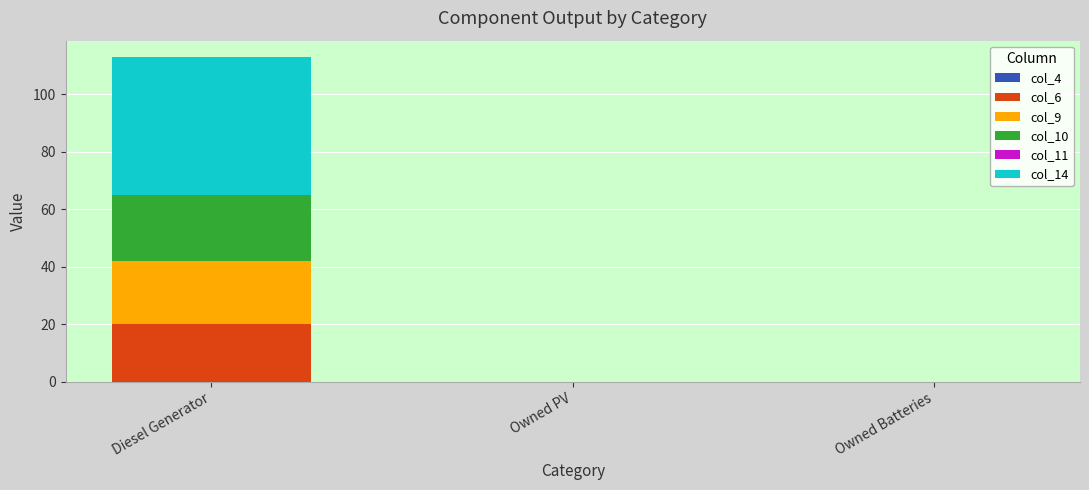

At which category is the sum across all series the highest?

Diesel Generator